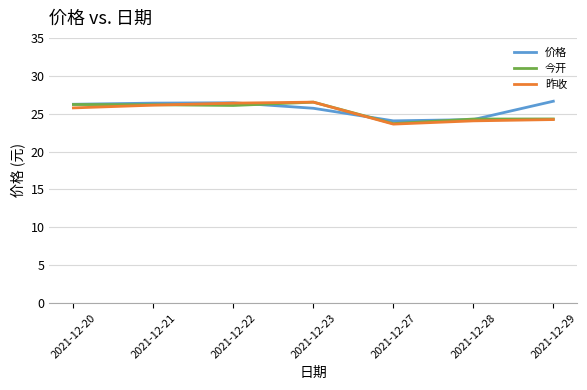

How many interior local valleys does the 今开 series have?

2